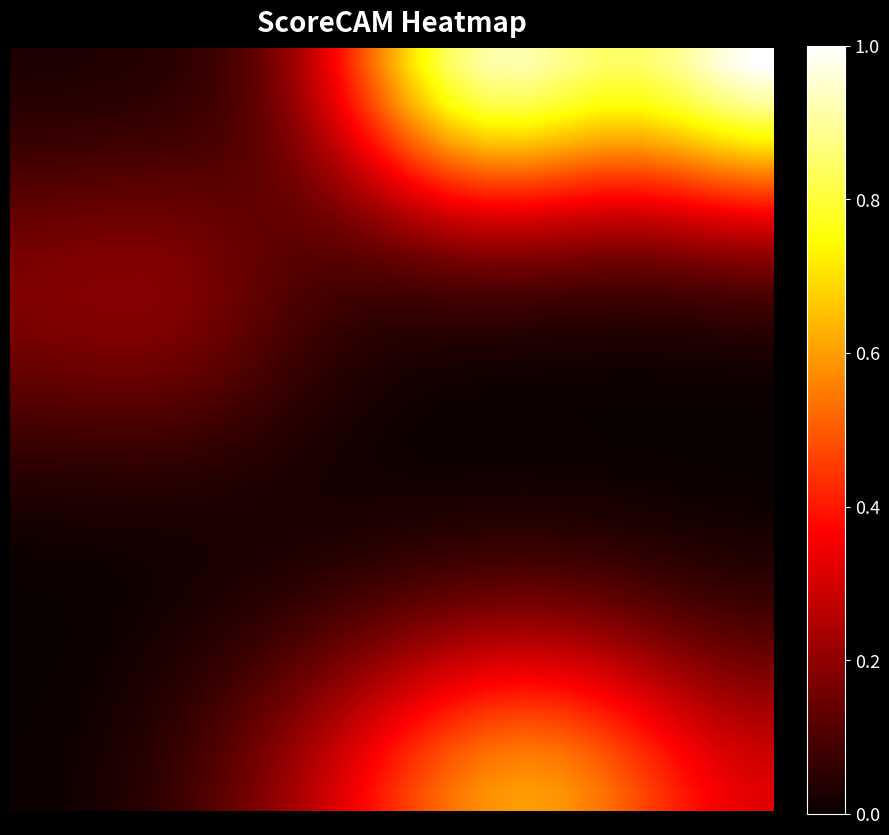

What is the maximum value shown in the chart?

1.0